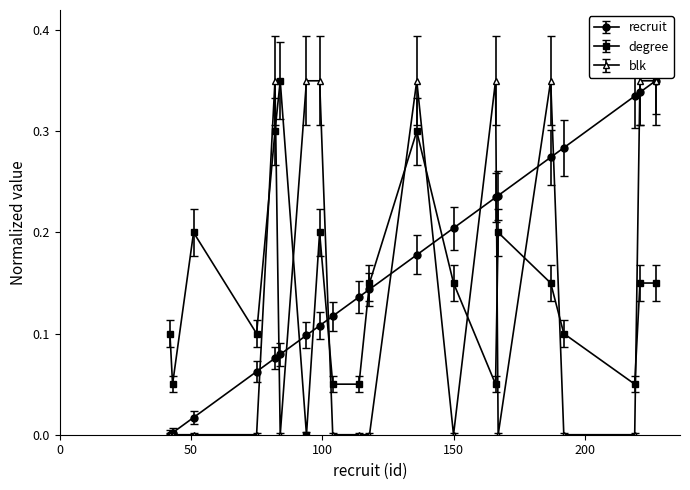

Which series has the largest total across all categories?

recruit